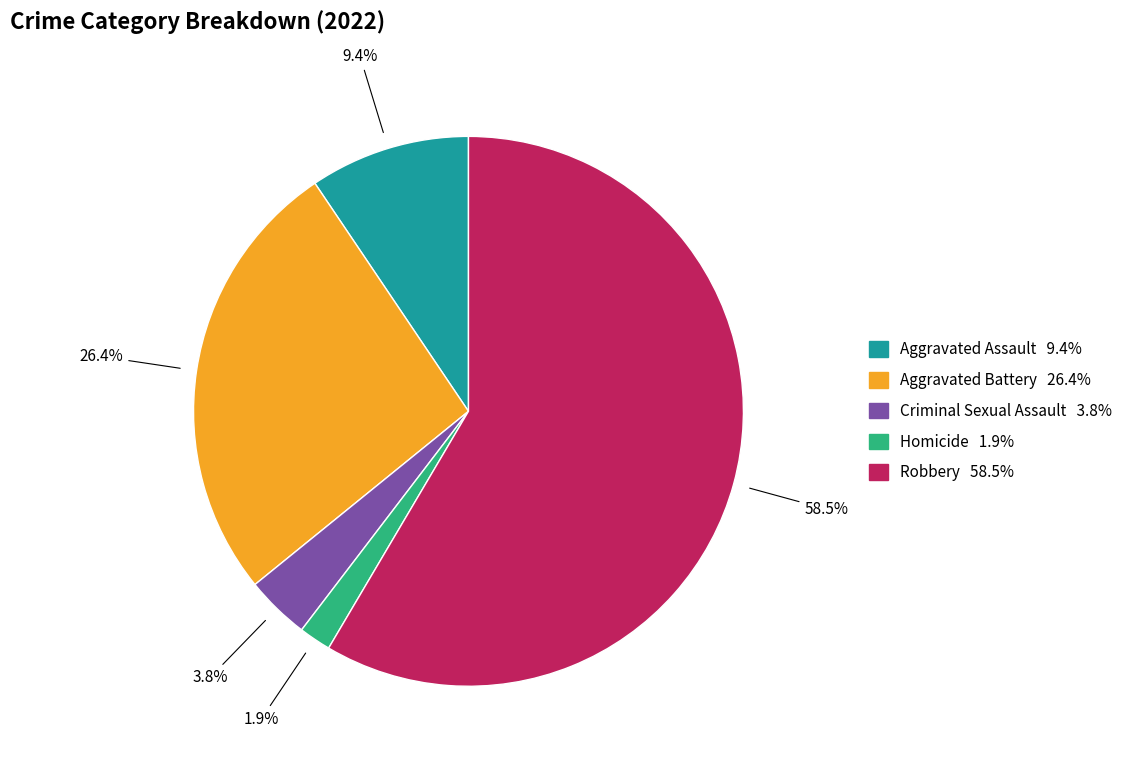

True or false: Aggravated Assault accounts for 9% of the total.

True